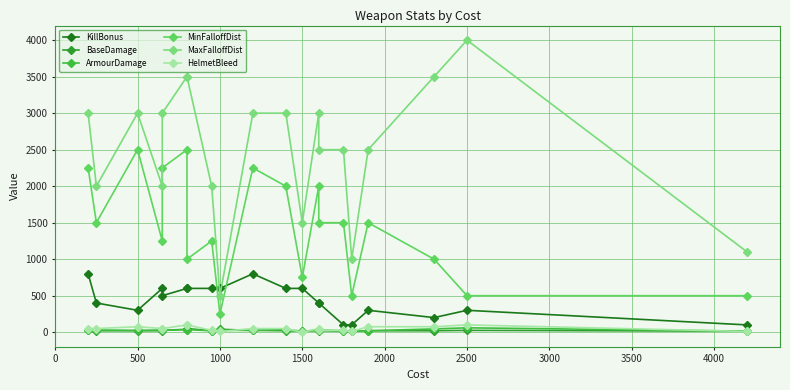

Does the chart display data point markers on the line(s)?

Yes